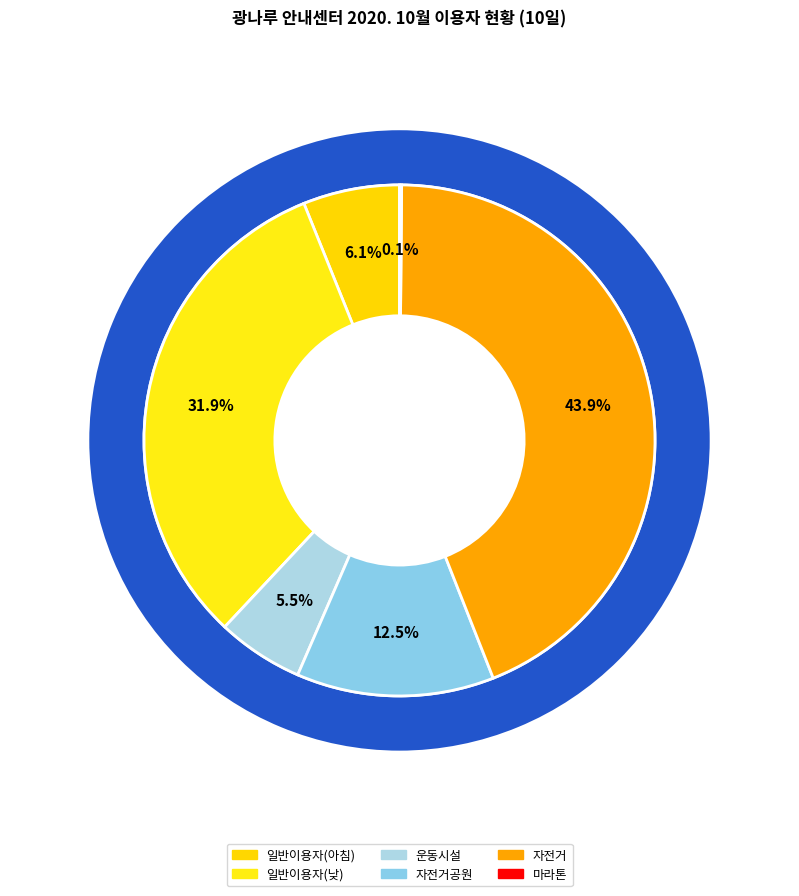

Does 자전거 represent more than half of the total?

No